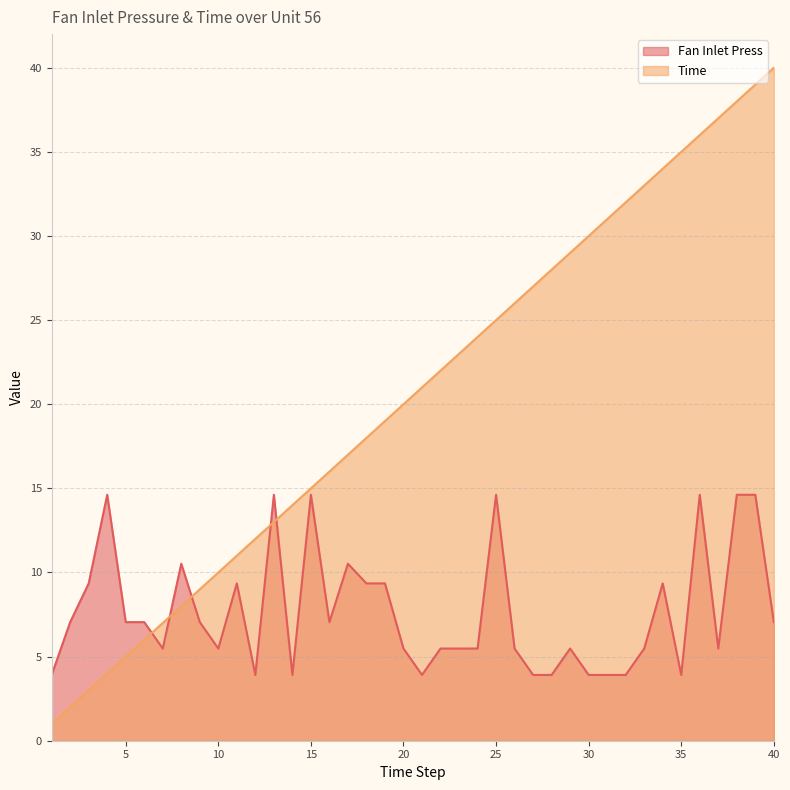

What is the value of the Time point at the 4th from the left?

4.0